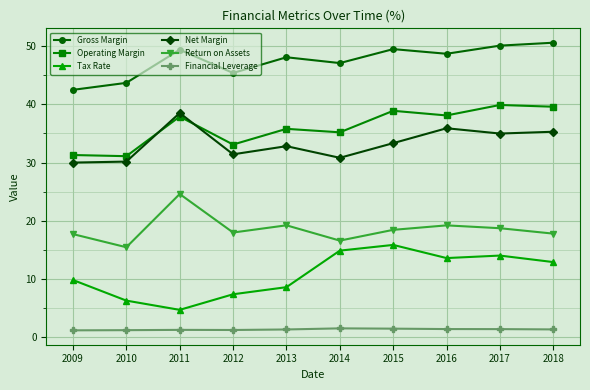

The Financial Leverage series shows 1.2 at 2010. True or false?

True